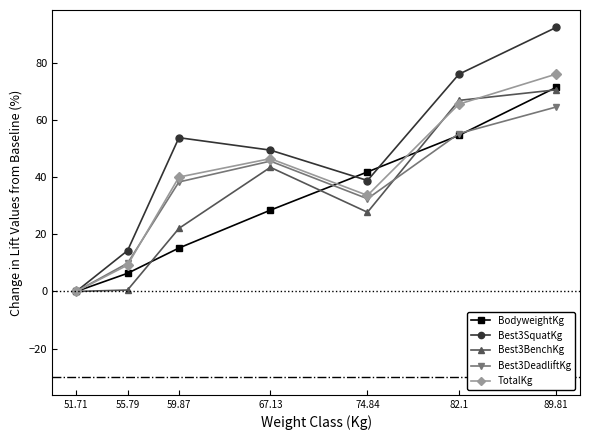

How many categories are shown in the chart?

7